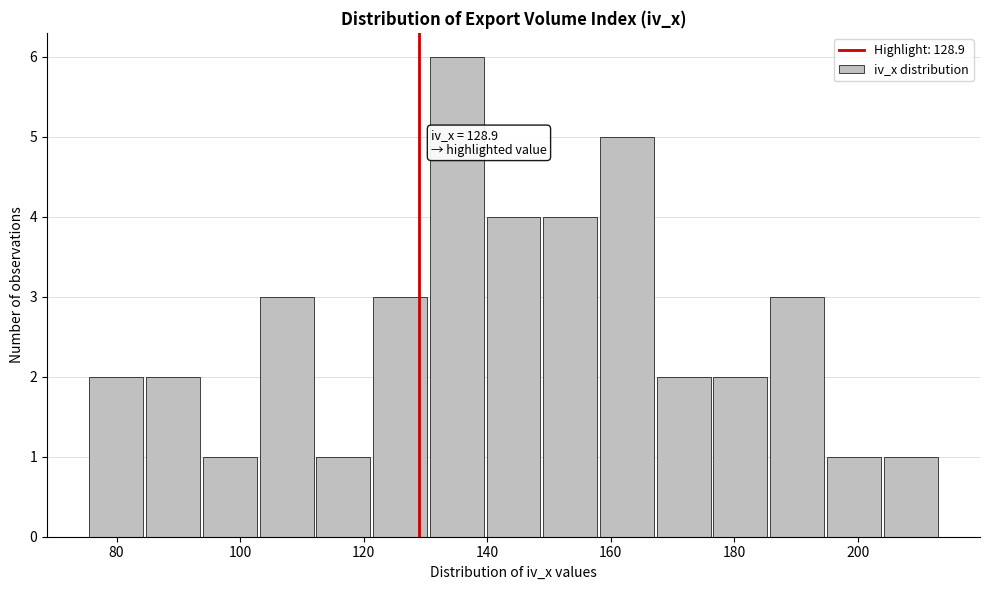

Over which range of the x-axis is the bar tallest?

130 to 140